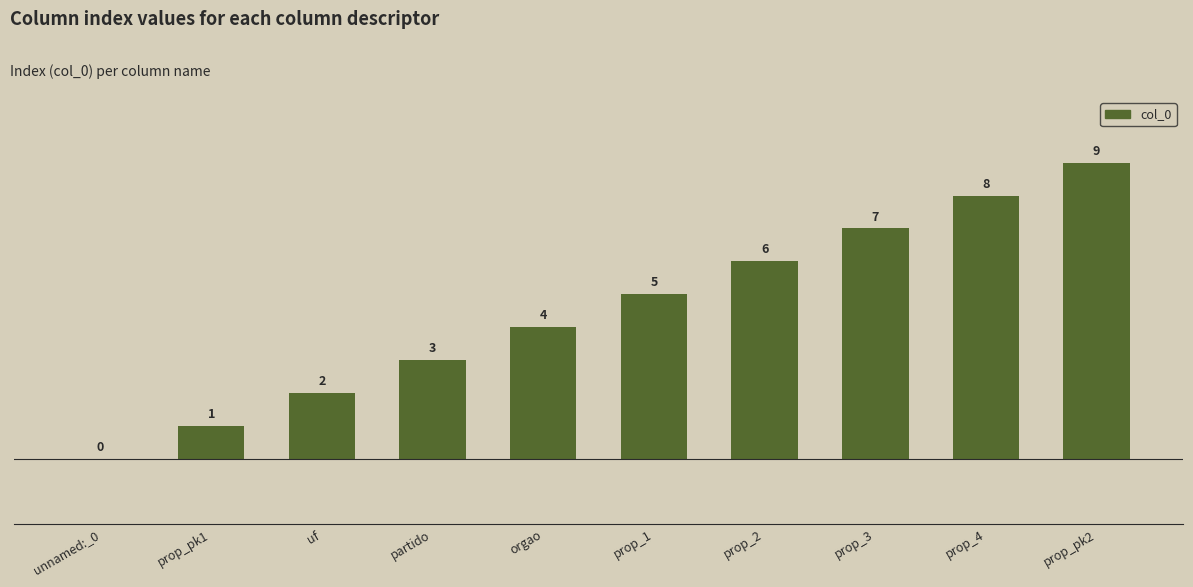

How many series are shown in this chart?

1